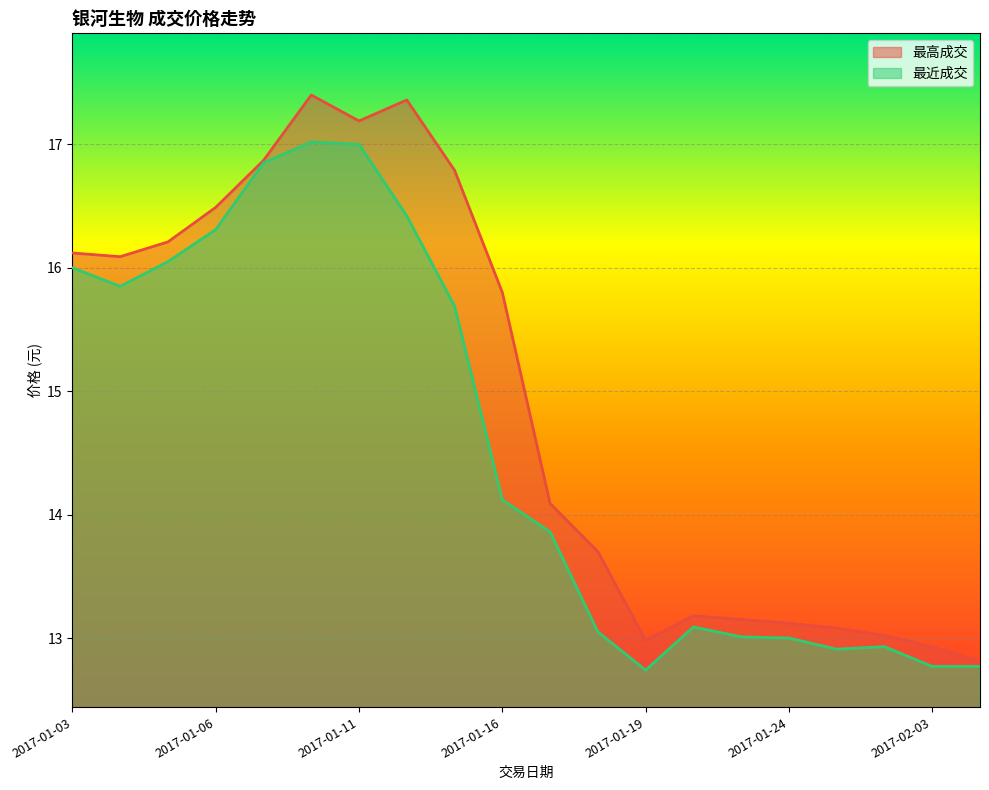

At which label does 最高成交 first exceed 15?

2017-01-03